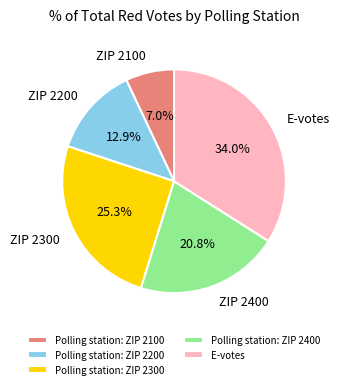

Which slice is the largest?

E-votes